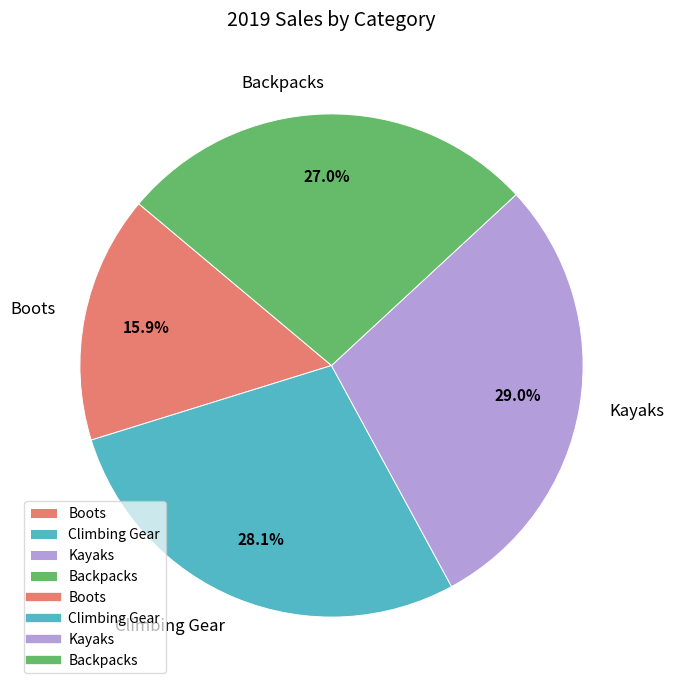

Rank the categories by value from highest to lowest.

Kayaks, Climbing Gear, Backpacks, Boots